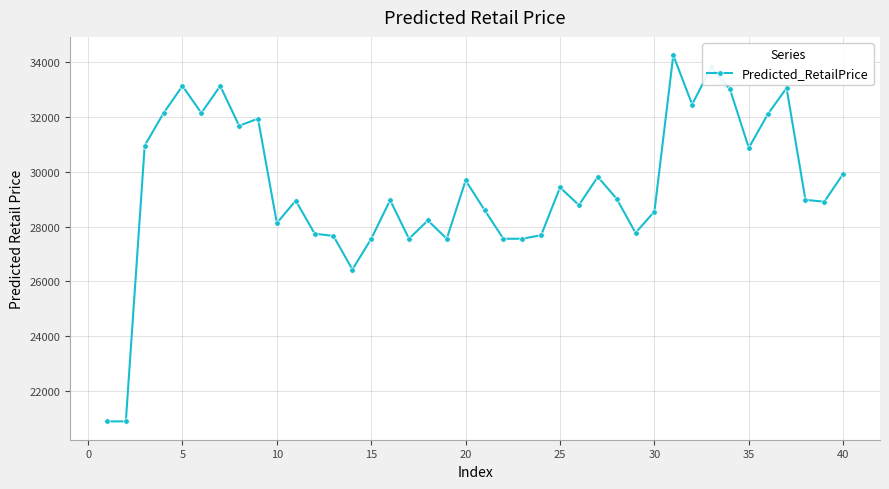

What is the greatest value displayed?

34253.3